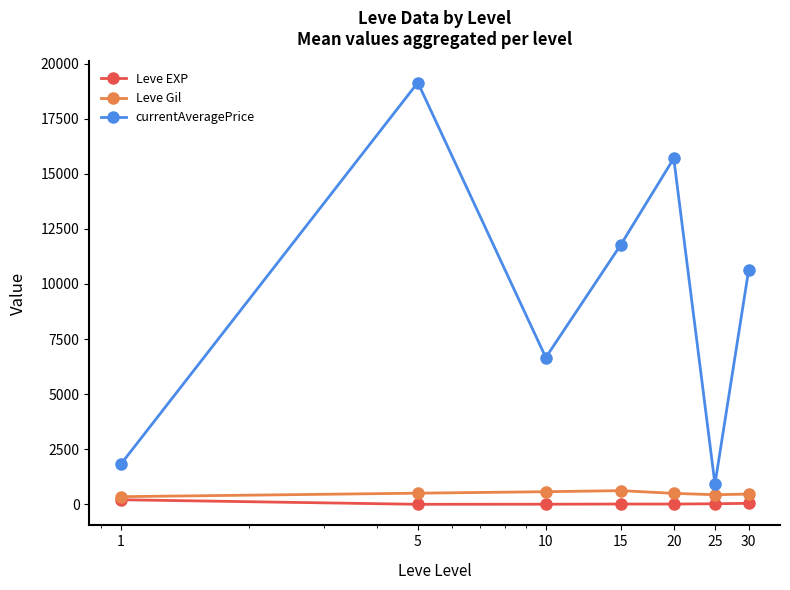

True or false: currentAveragePrice and Leve EXP cross at least once.

False